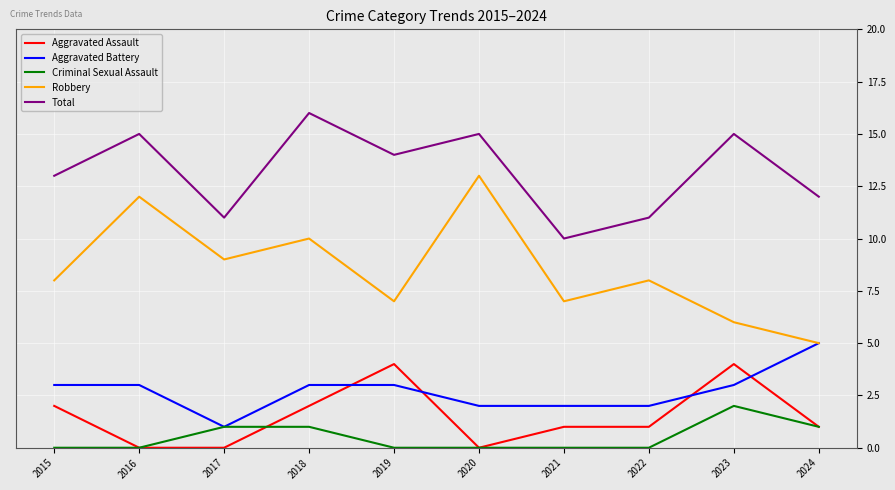

The value of Total at 2018 is 10. True or false?

False